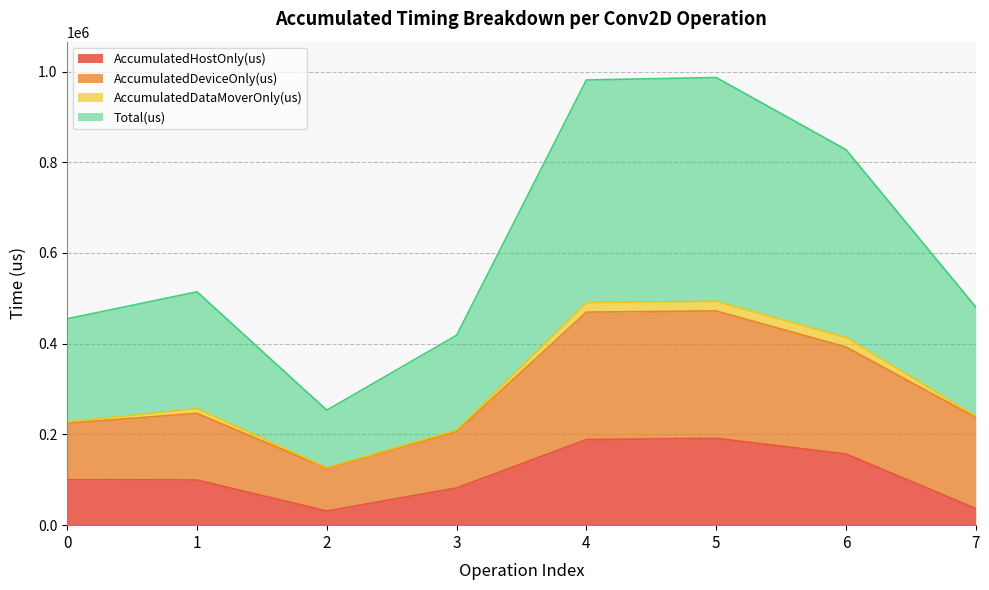

What are all the series names shown in the legend?

AccumulatedHostOnly(us), AccumulatedDeviceOnly(us), AccumulatedDataMoverOnly(us), Total(us)